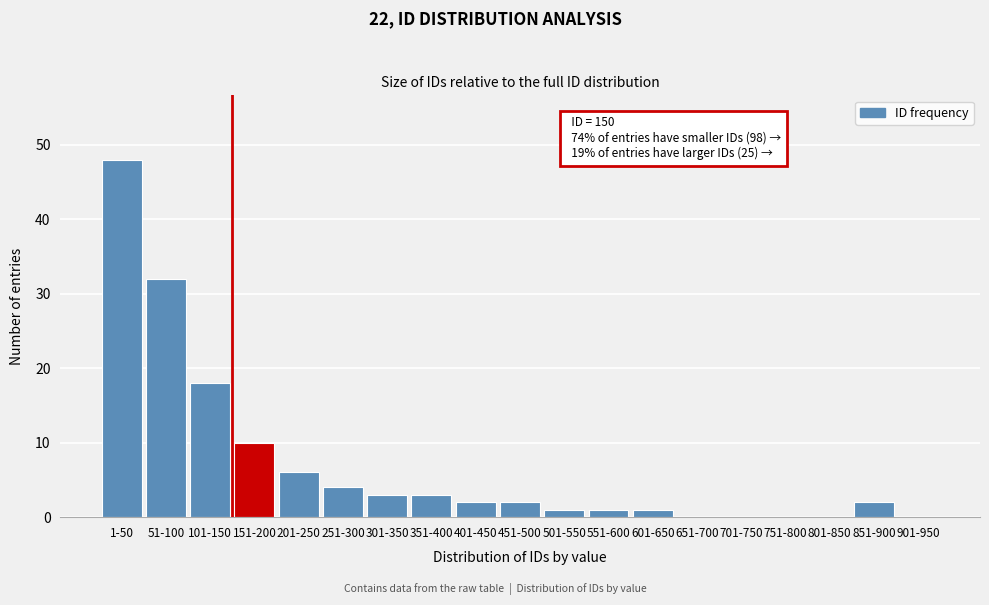

Reading right to left, what are all the values shown in this chart?

901-950=0	851-900=2	801-850=0	751-800=0	701-750=0	651-700=0	601-650=1	551-600=1	501-550=1	451-500=2	401-450=2	351-400=3	301-350=3	251-300=4	201-250=6	151-200=10	101-150=18	51-100=32	1-50=48